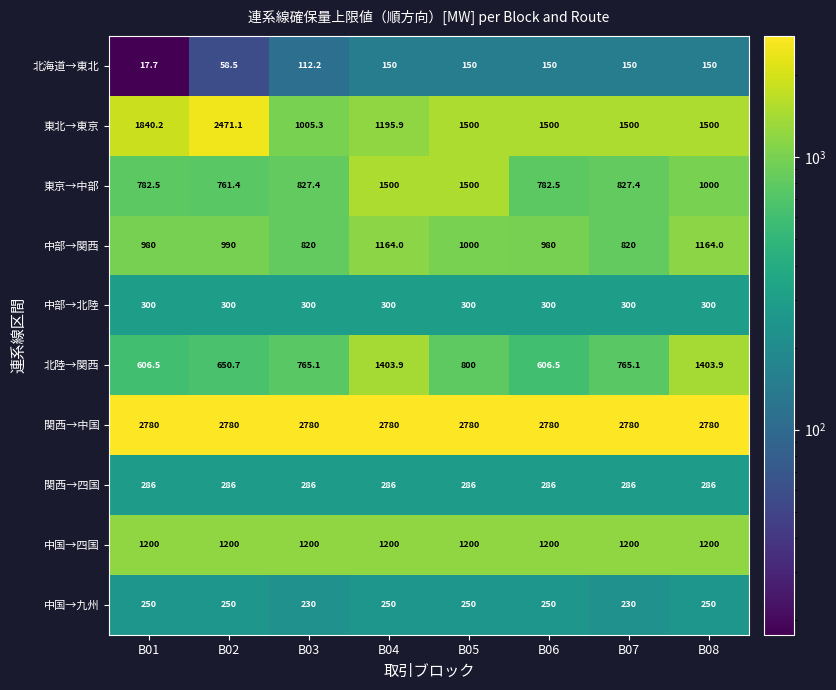

How many series are shown in this chart?

10